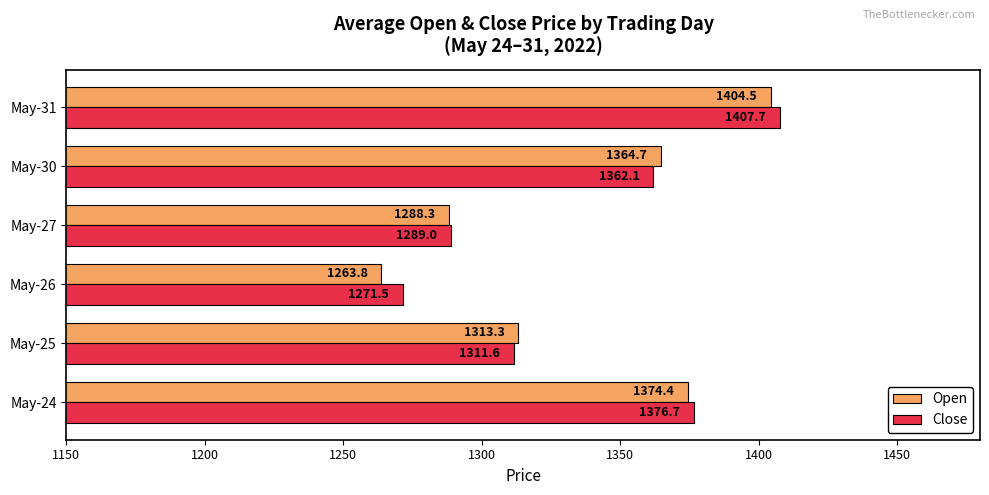

What are all the series names shown in the legend?

Open, Close